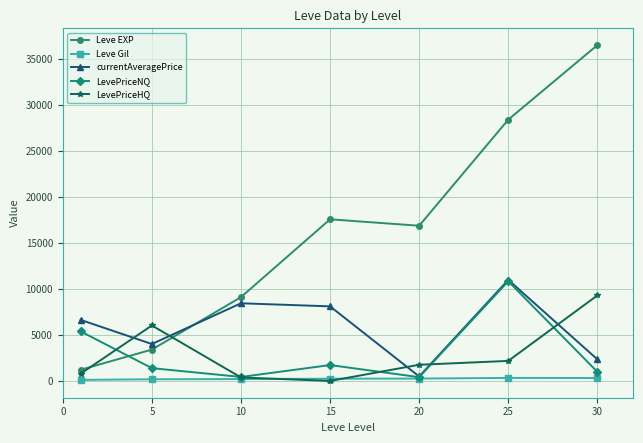

Which series has the largest range (max minus min)?

Leve EXP